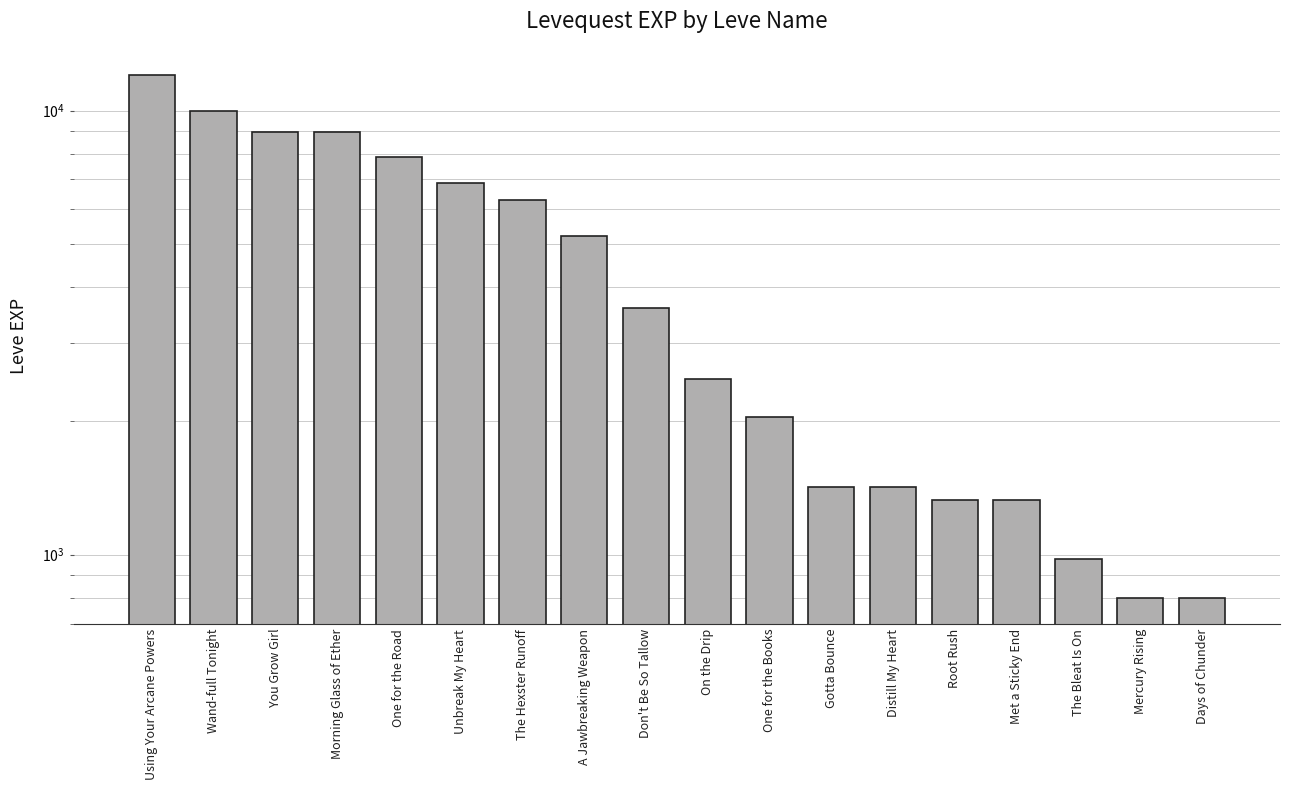

What is the difference between the maximum and minimum values?

11230